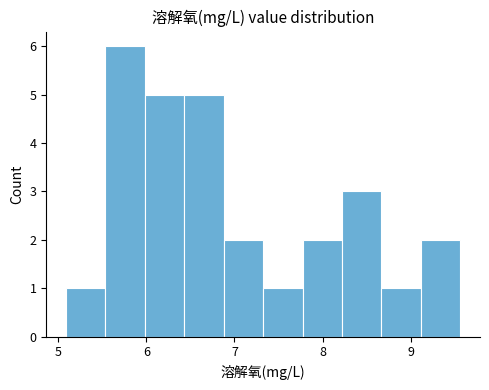

Reading left to right, transcribe this chart: for each bar, give the range it covers on the x-axis and its height. Neither the bar edges nor the heights are printed on the chart, so give them approximately, as read against the axes.

5.1 to 5.5: 1
5.5 to 6.0: 6
6.0 to 6.4: 5
6.4 to 6.9: 5
6.9 to 7.3: 2
7.3 to 7.8: 1
7.8 to 8.2: 2
8.2 to 8.7: 3
8.7 to 9.1: 1
9.1 to 9.6: 2